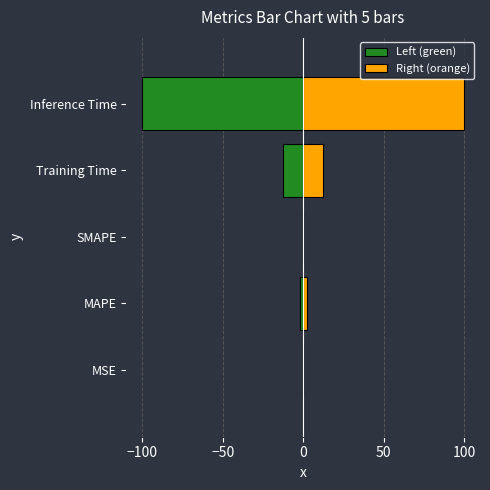

What is the difference between the maximum and second lowest values in the Left (green) series?

12.6